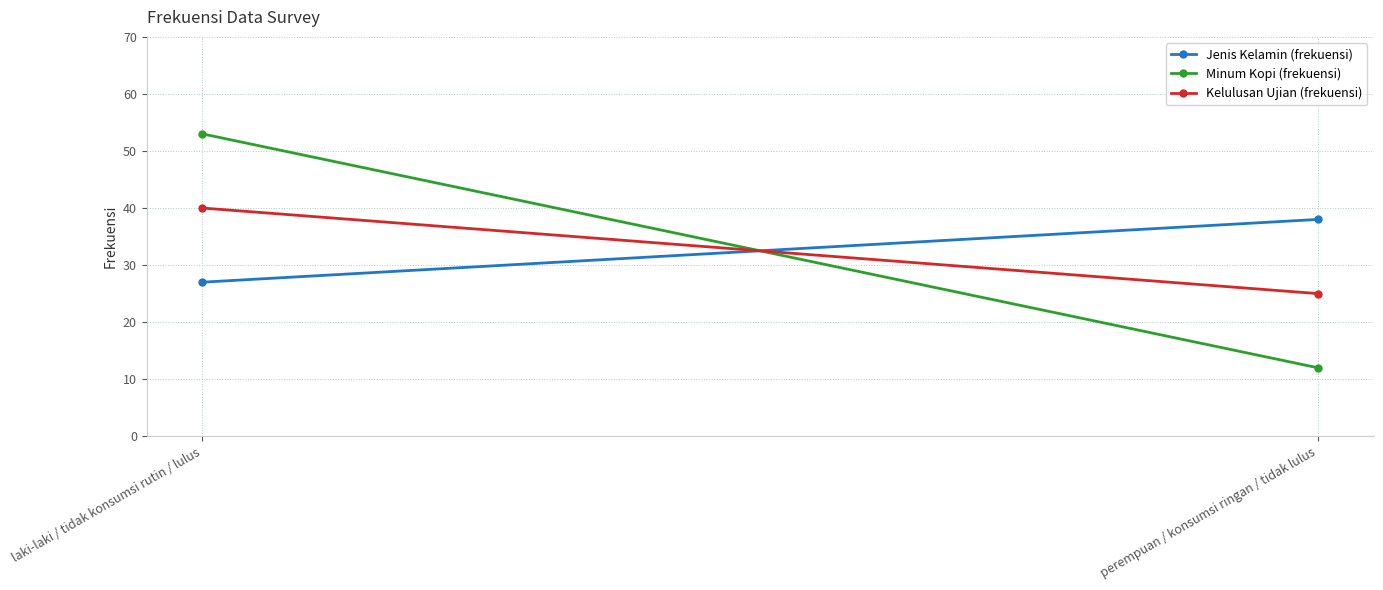

Rank the series by their maximum value, from highest to lowest.

Minum Kopi (frekuensi), Kelulusan Ujian (frekuensi), Jenis Kelamin (frekuensi)